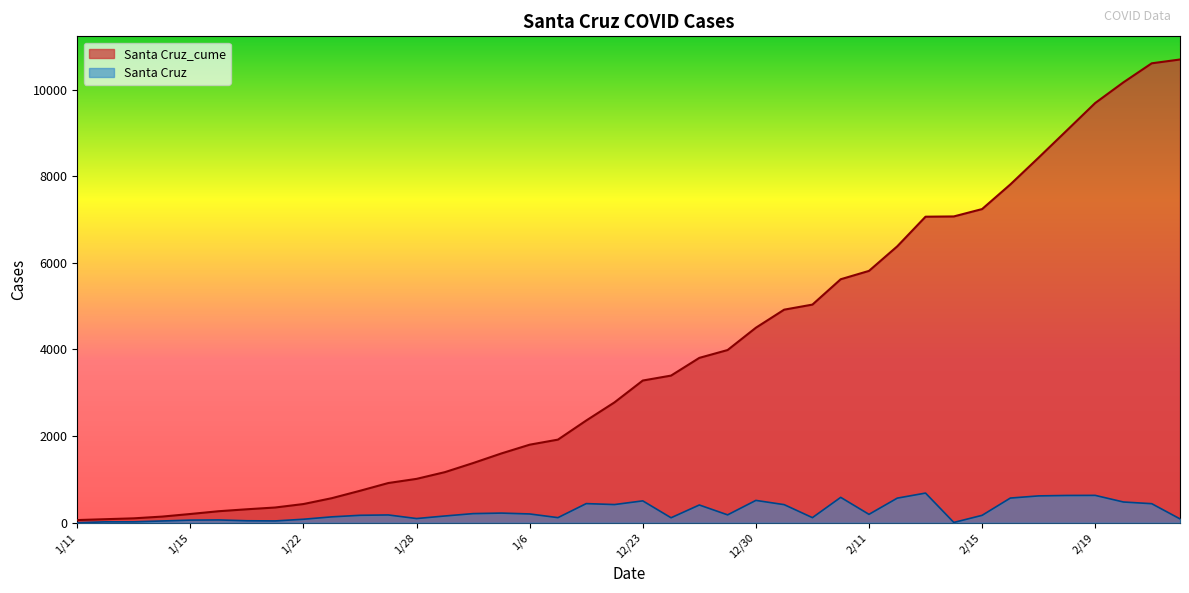

Rank the series at 2/10 from highest to lowest value.

Santa Cruz_cume, Santa Cruz